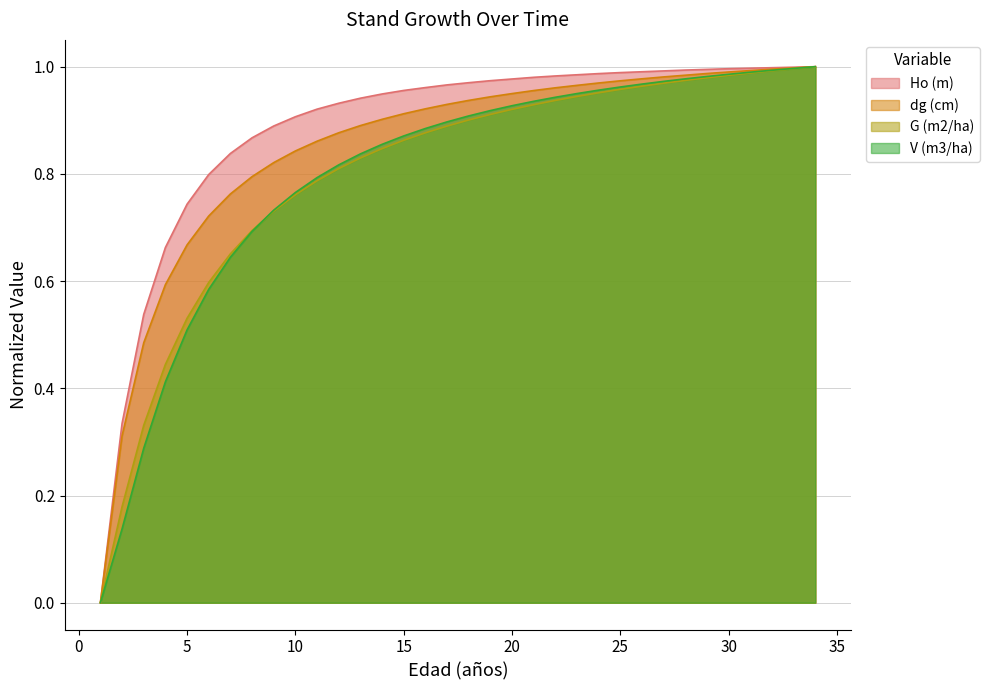

Which category has the highest value in the dg (cm) series?

34